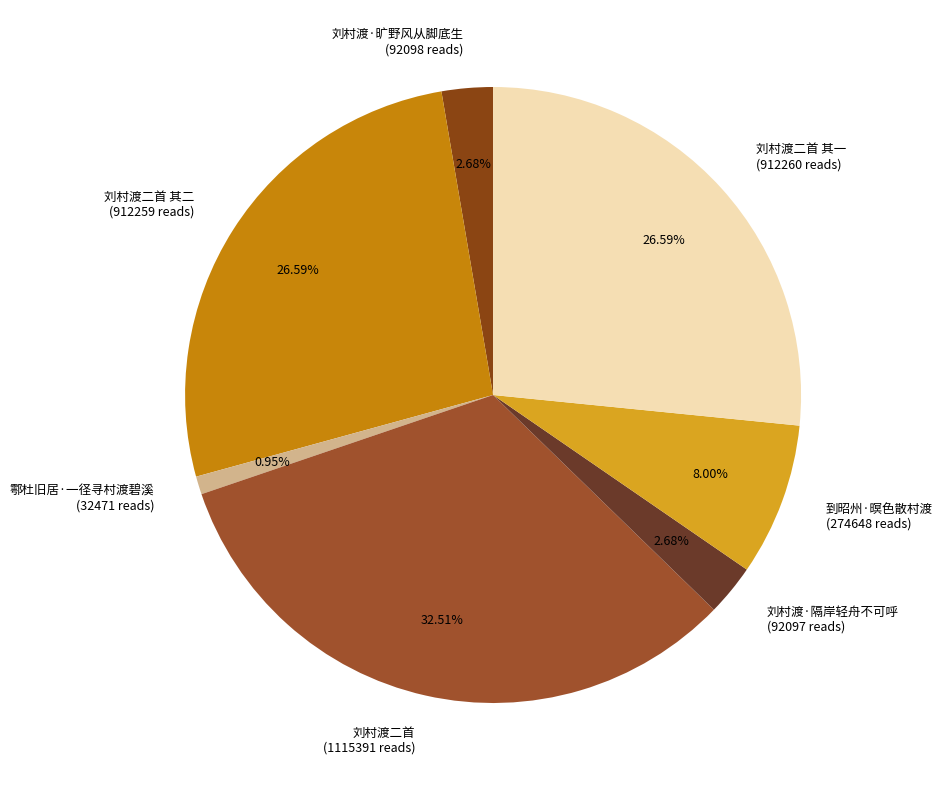

Which slice is the smallest?

鄠杜旧居·一径寻村渡碧溪 (32471 reads)